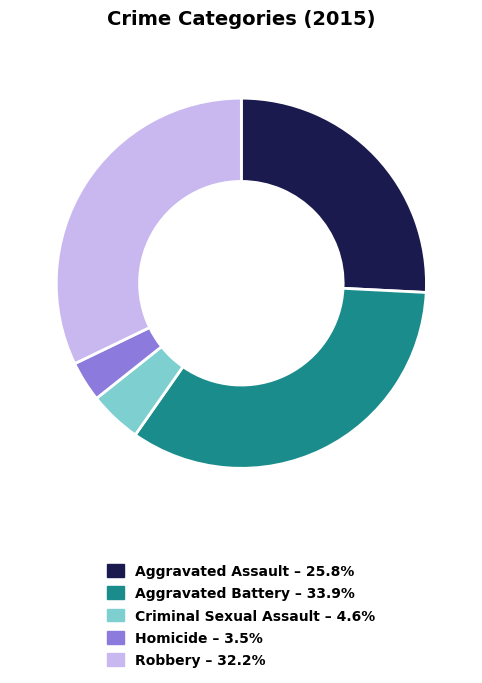

Combined, do Homicide – 3.5% and Aggravated Battery – 33.9% account for over 50%?

No